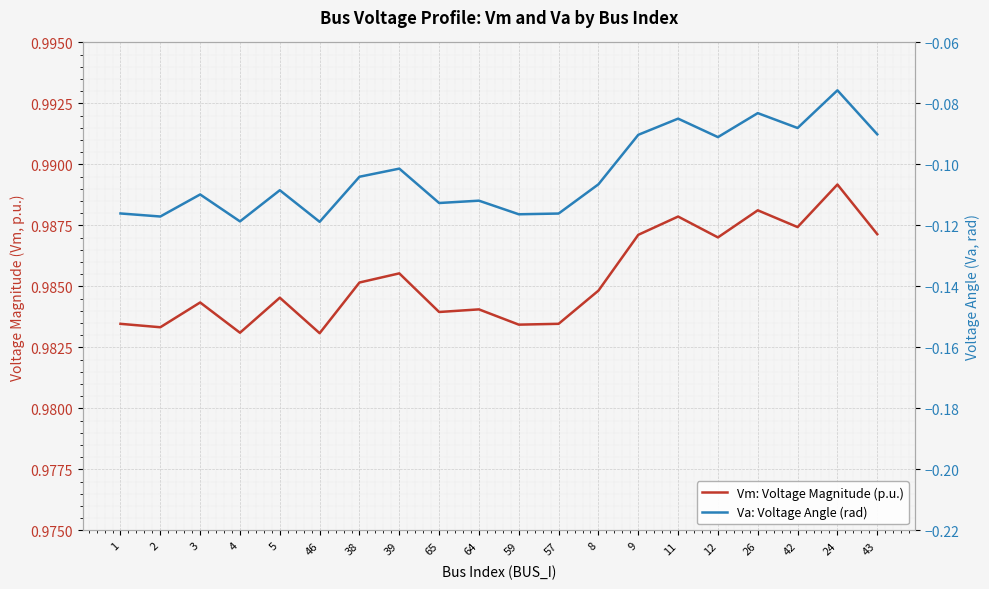

True or false: Vm: Voltage Magnitude (p.u.) has more than 2 interior local peaks.

True